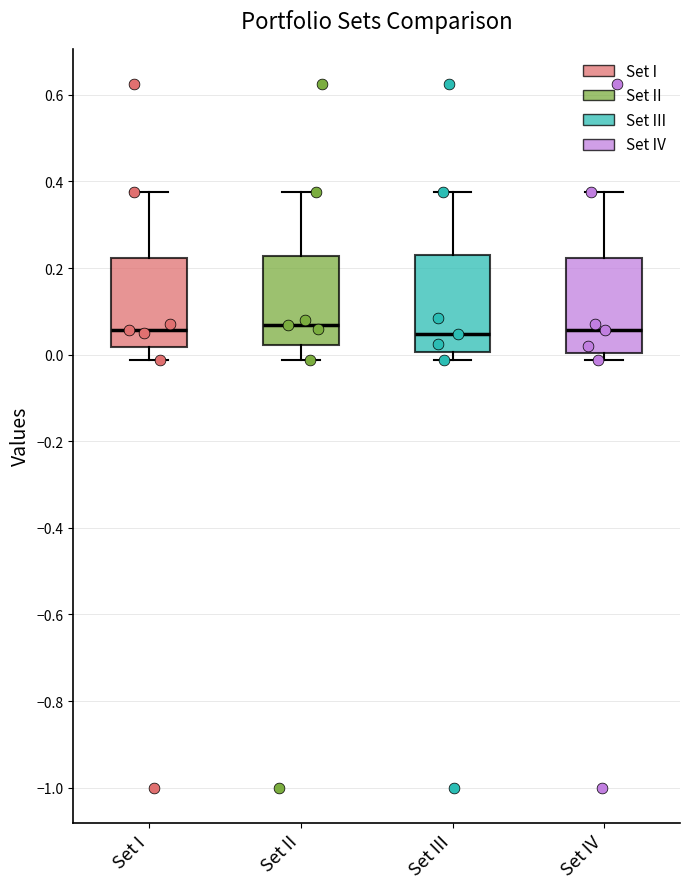

Where does the median line of the box for Set III sit on the y-axis? The values are not printed on the chart, so give them approximately, as read against the axis.

0.04